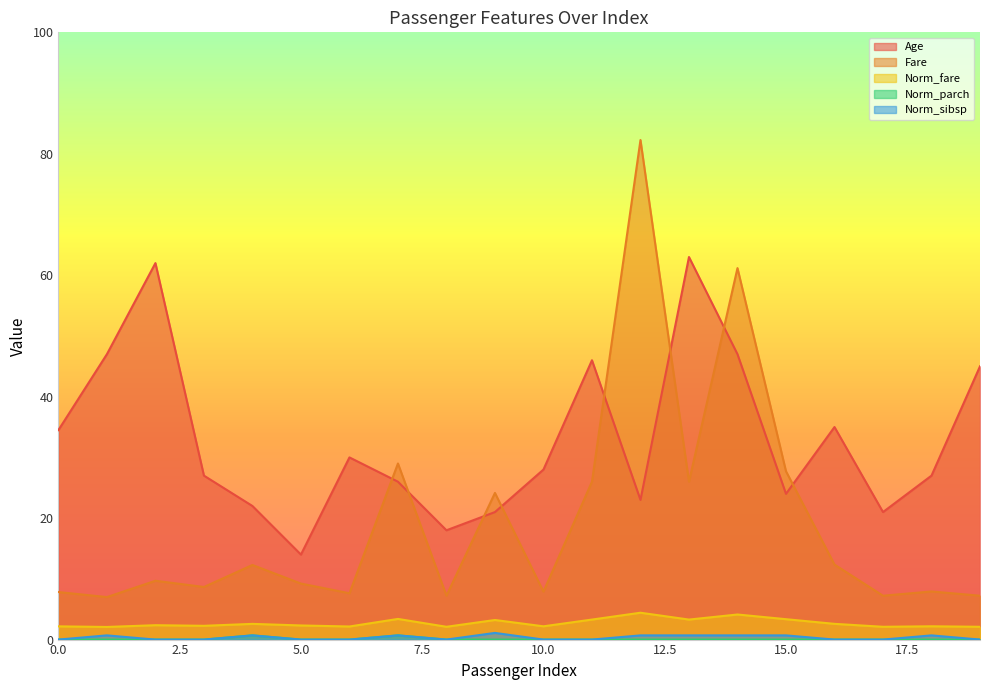

Which series has the largest total across all categories?

Age